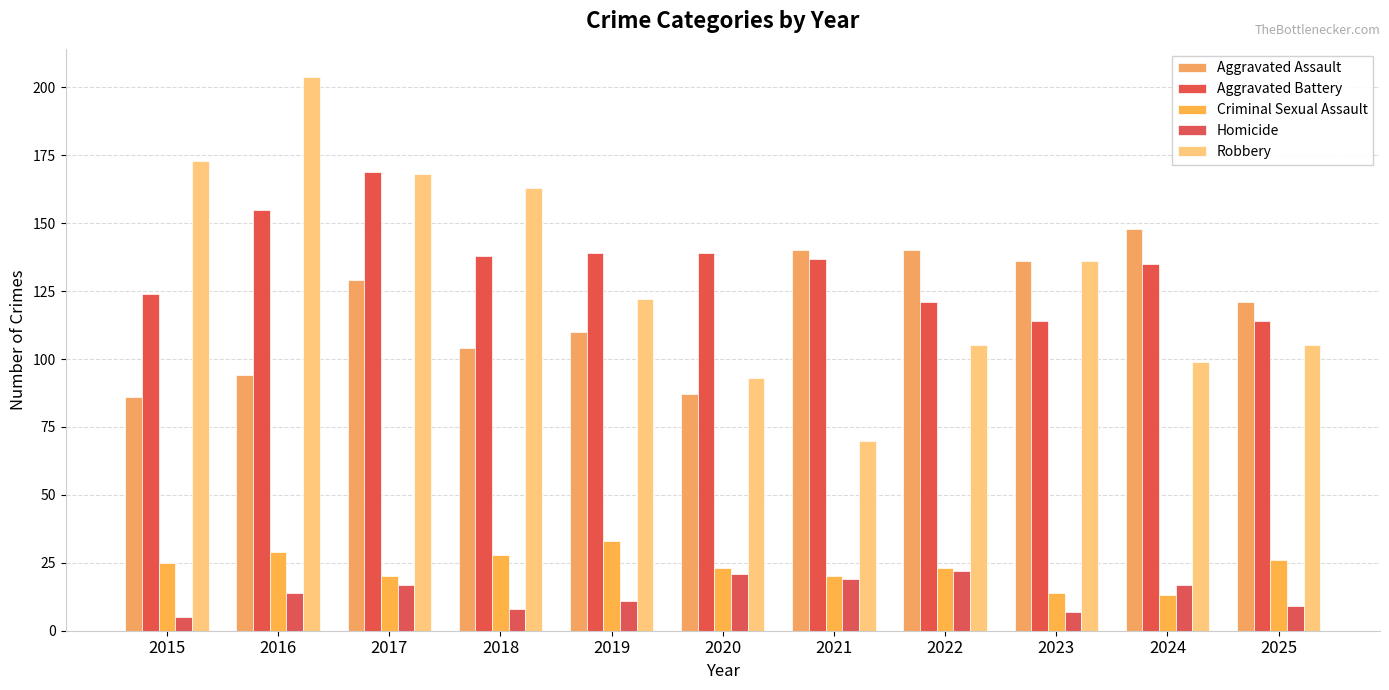

Reading left to right, what are all the values shown in this chart?

Aggravated Assault: 2015=86	2016=94	2017=129	2018=104	2019=110	2020=87	2021=140	2022=140	2023=136	2024=148	2025=121
Aggravated Battery: 2015=124	2016=155	2017=169	2018=138	2019=139	2020=139	2021=137	2022=121	2023=114	2024=135	2025=114
Criminal Sexual Assault: 2015=25	2016=29	2017=20	2018=28	2019=33	2020=23	2021=20	2022=23	2023=14	2024=13	2025=26
Homicide: 2015=5	2016=14	2017=17	2018=8	2019=11	2020=21	2021=19	2022=22	2023=7	2024=17	2025=9
Robbery: 2015=173	2016=204	2017=168	2018=163	2019=122	2020=93	2021=70	2022=105	2023=136	2024=99	2025=105